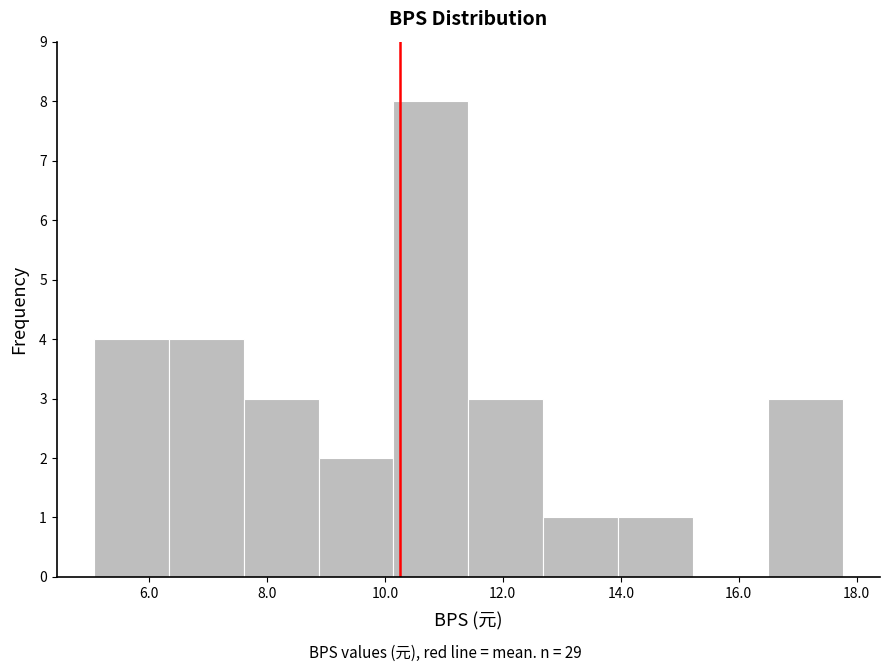

What is the height of the bar covering 7.6 to 8.8 on the x-axis? Neither the bar edges nor the heights are printed on the chart, so give them approximately, as read against the axes.

3